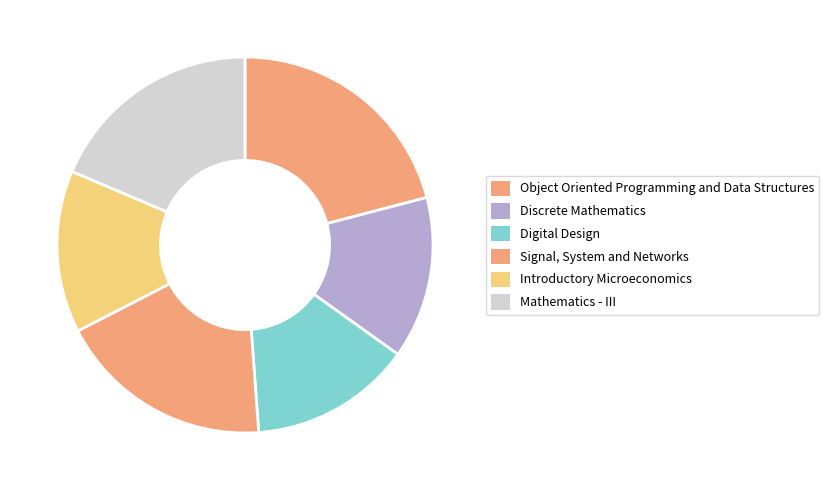

What percentage is the Discrete Mathematics slice, to the nearest percent?

14%